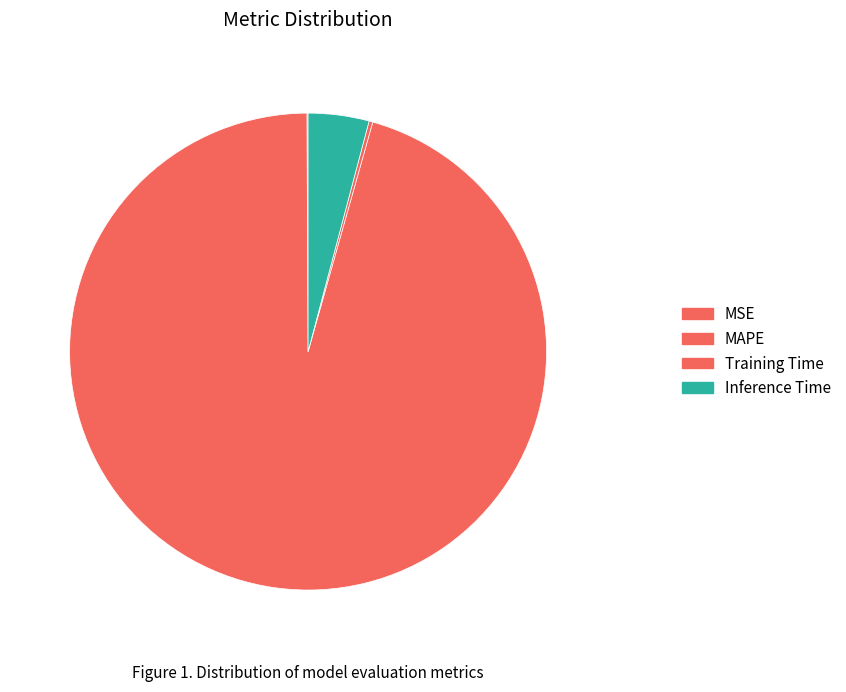

To the nearest percent, what is the difference between the Inference Time and Training Time slice percentages?

4%